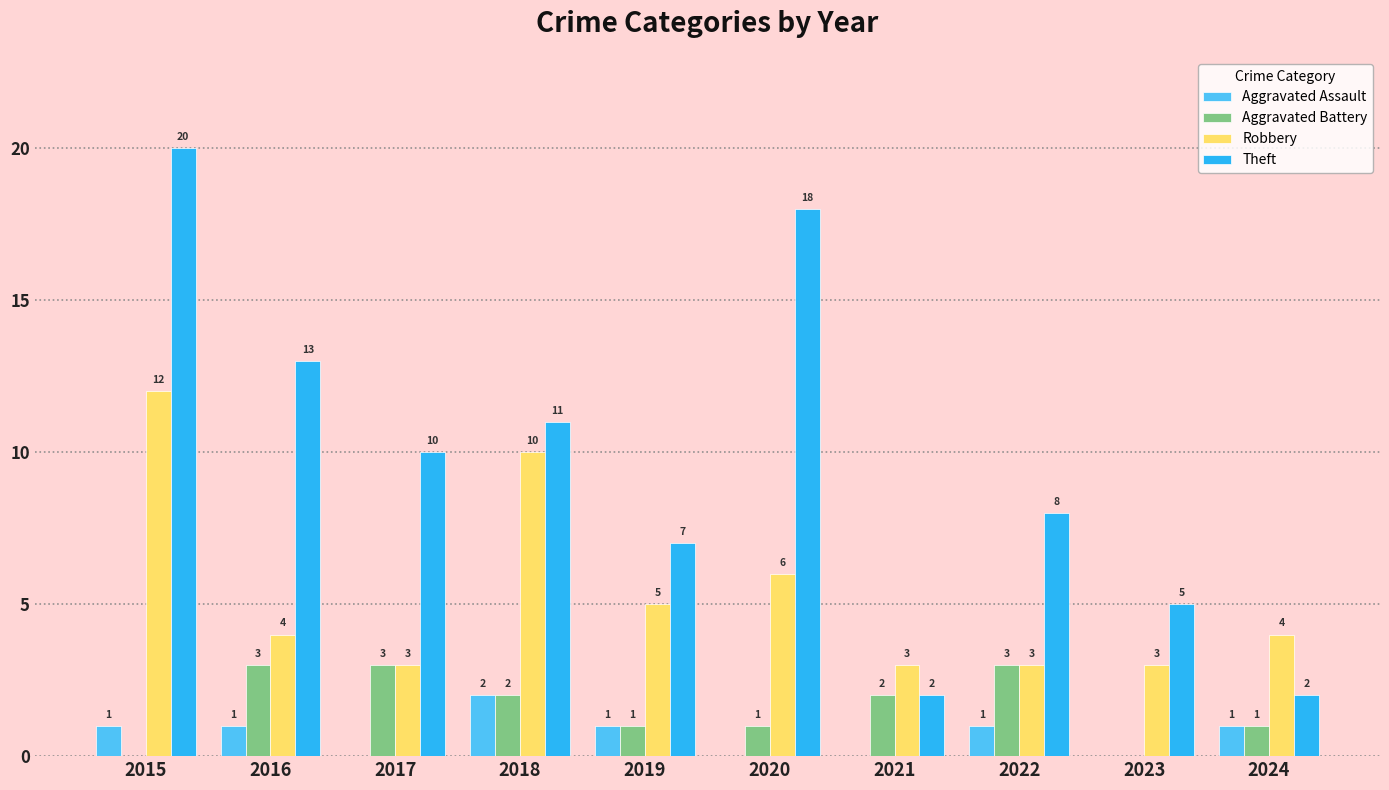

Count the number of data series in this chart.

4